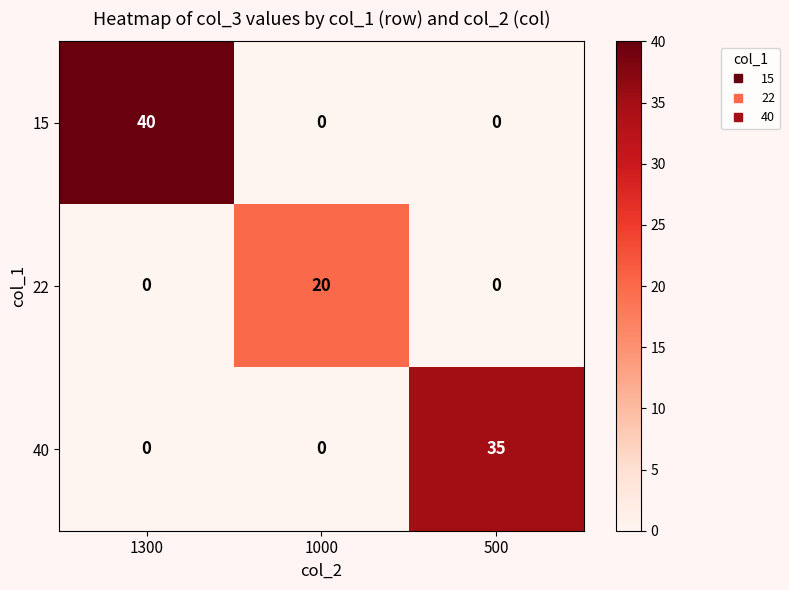

What is the maximum value shown in the chart?

40